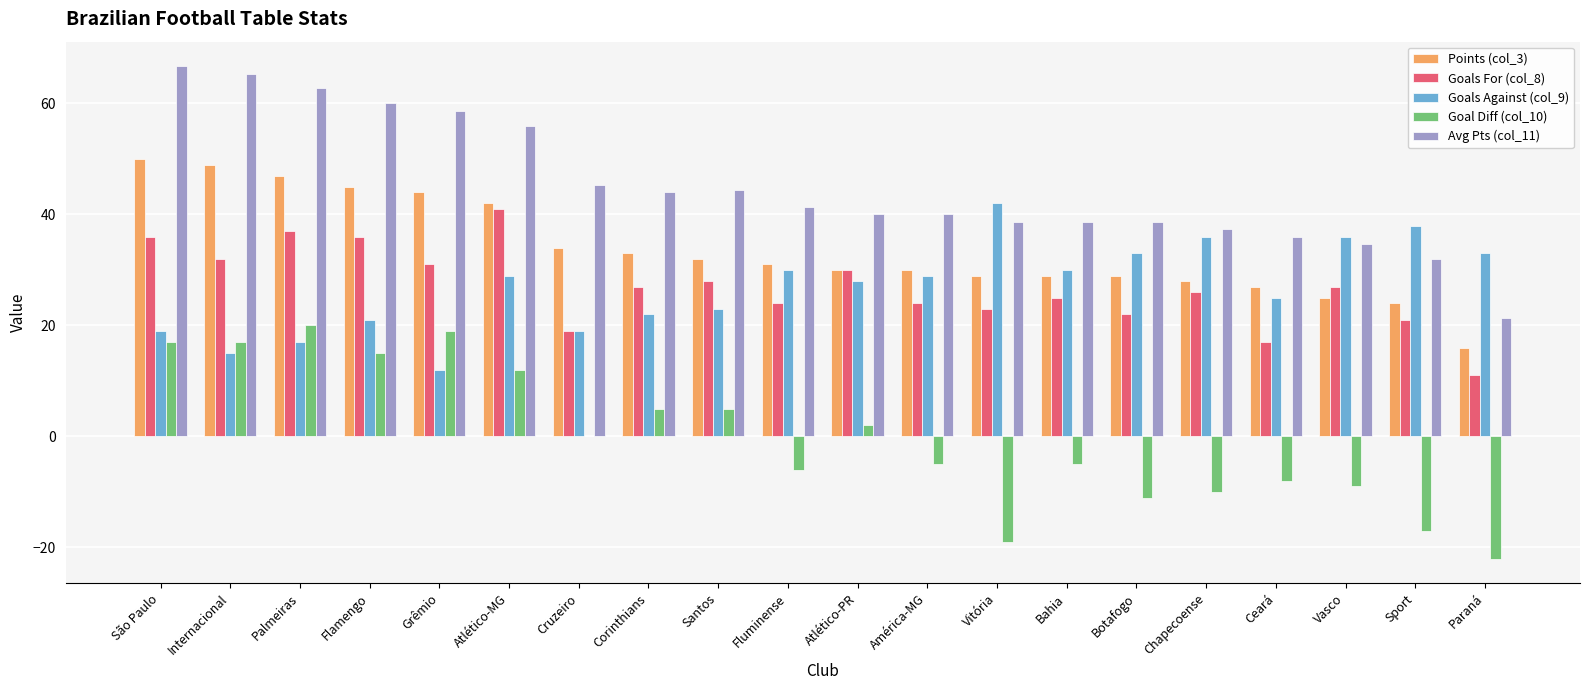

What is the maximum value for Avg Pts (col_11)?

66.7